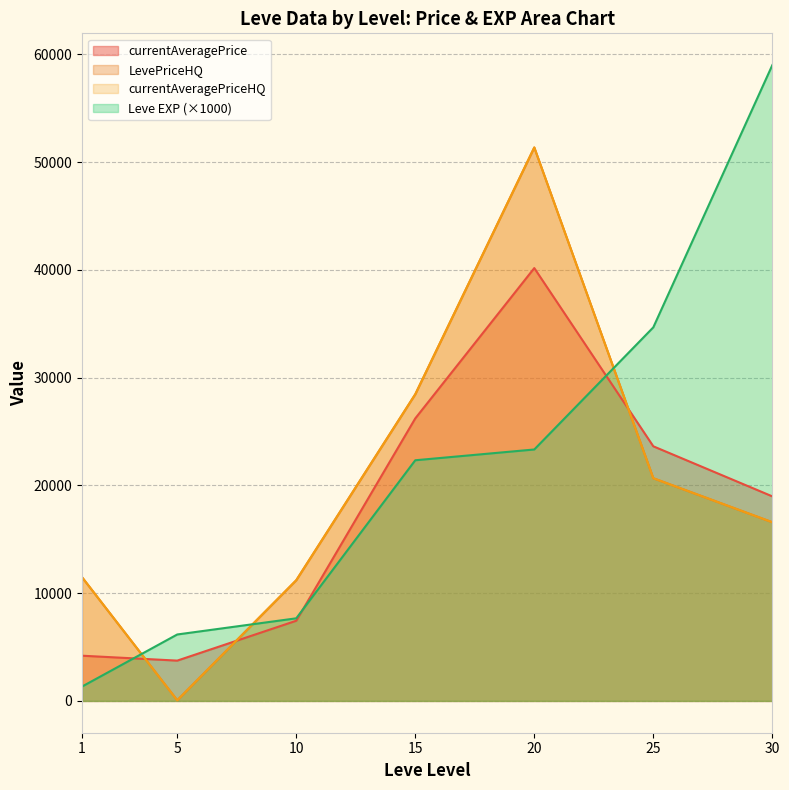

At how many categories does at least one series exceed 48802?

6